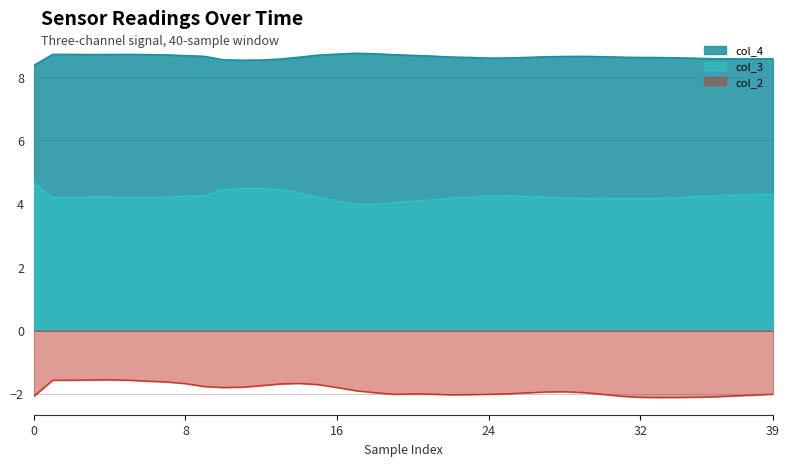

What is the total value across all series at 17?

10.8